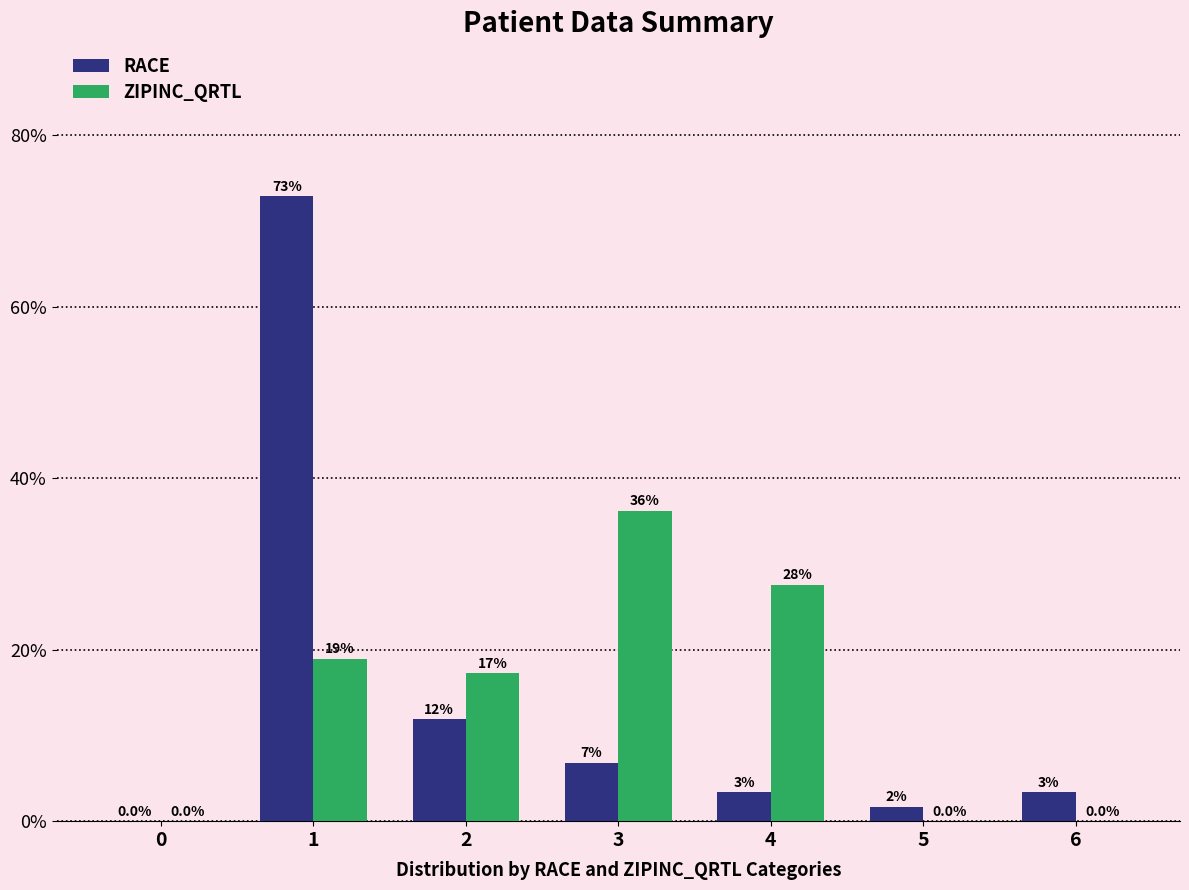

What are all the series names shown in the legend?

RACE, ZIPINC_QRTL